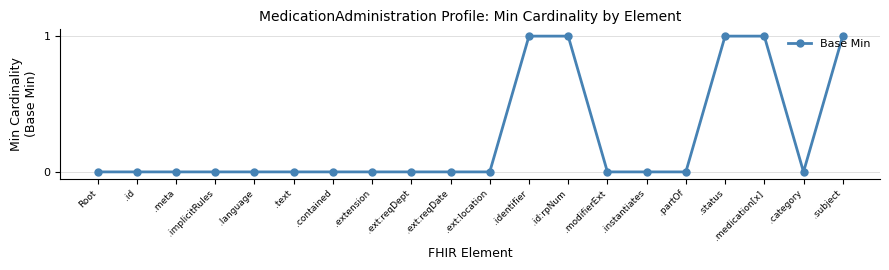

What position from the left is .extension?

8